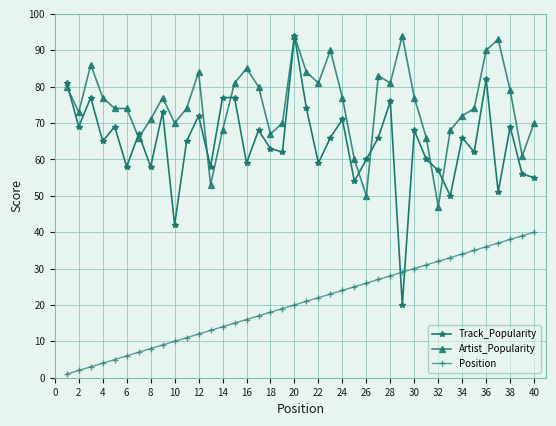

Which series has the largest total across all categories?

Artist_Popularity